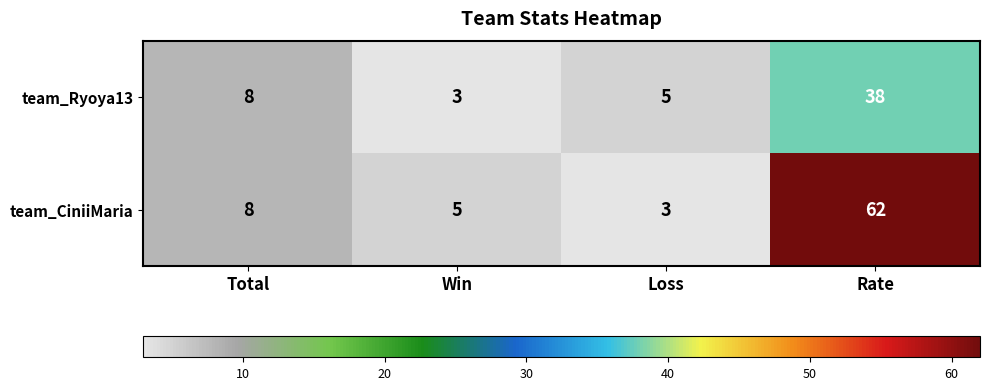

Which series has the largest total across all categories?

team_CiniiMaria